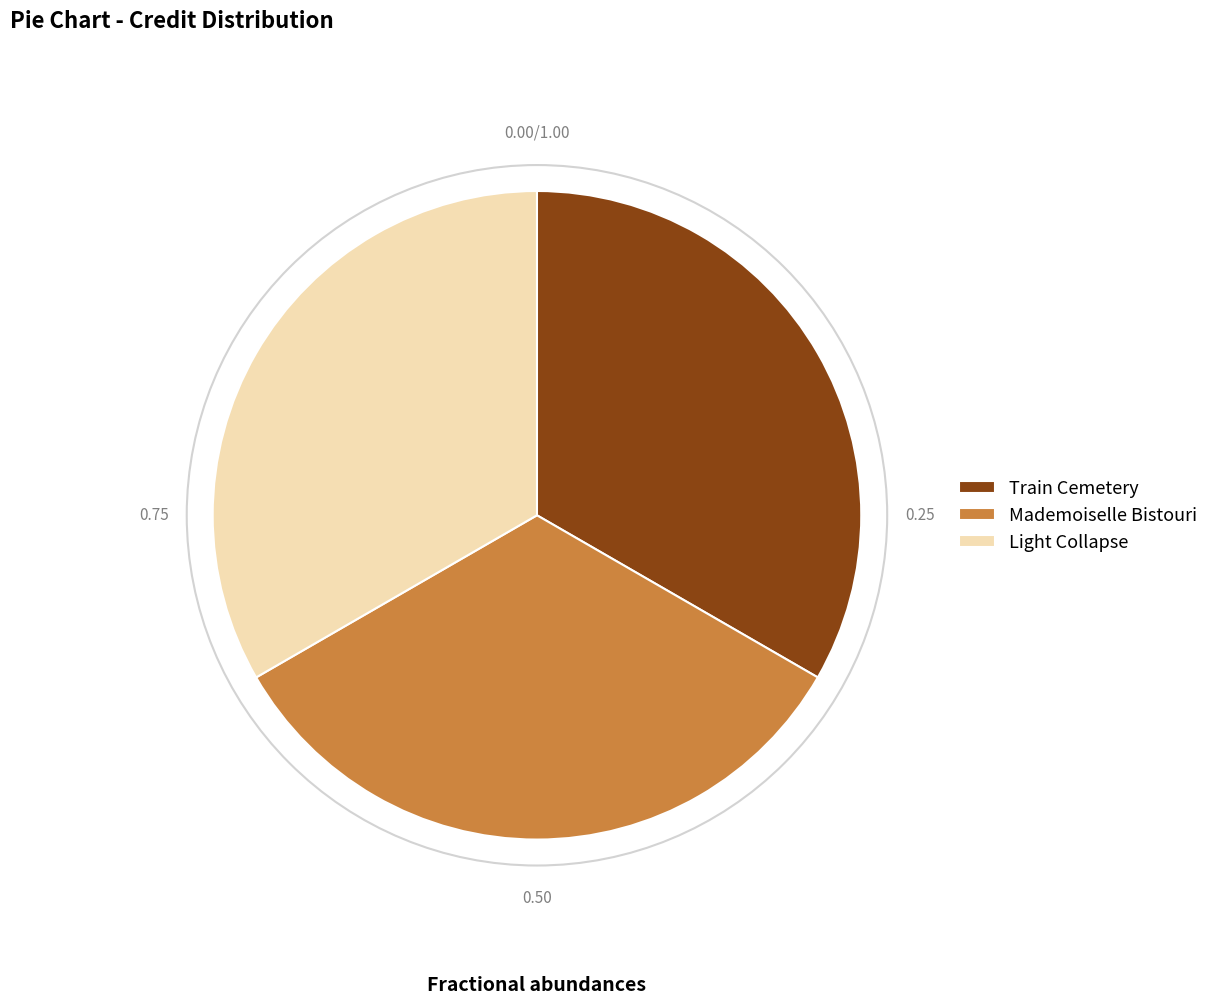

What is the ratio of the value at Light Collapse to the value at Mademoiselle Bistouri?

1.0